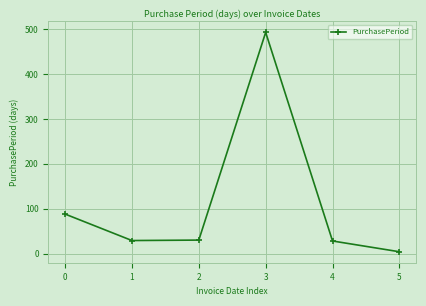

The chart shows a value of 493 at 3. True or false?

True